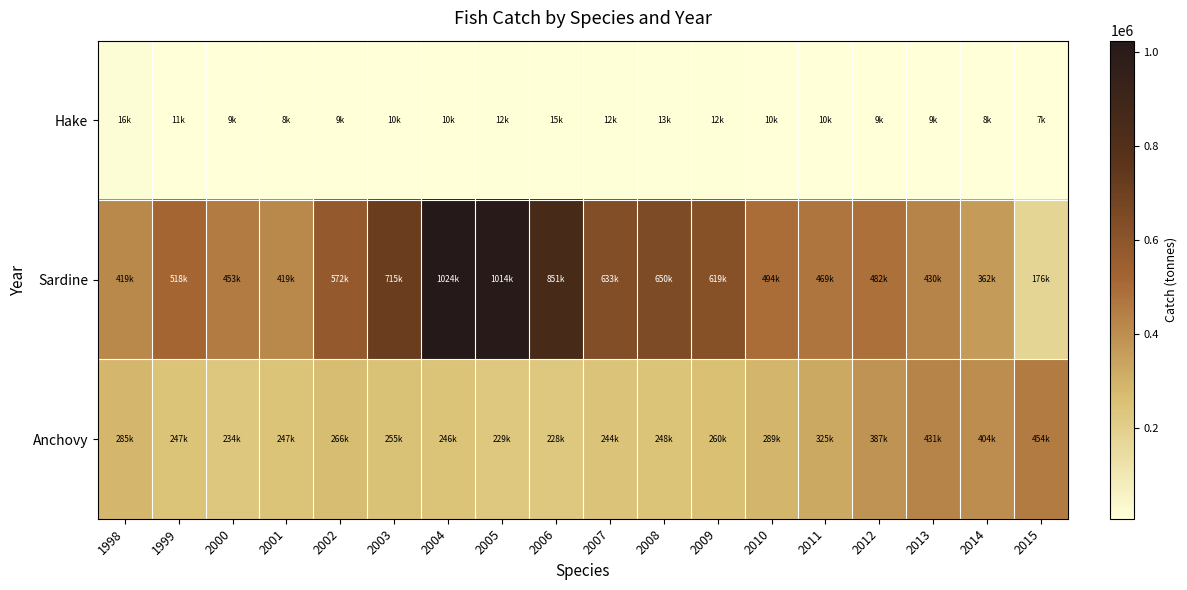

At which category is the sum across all series the highest?

2004